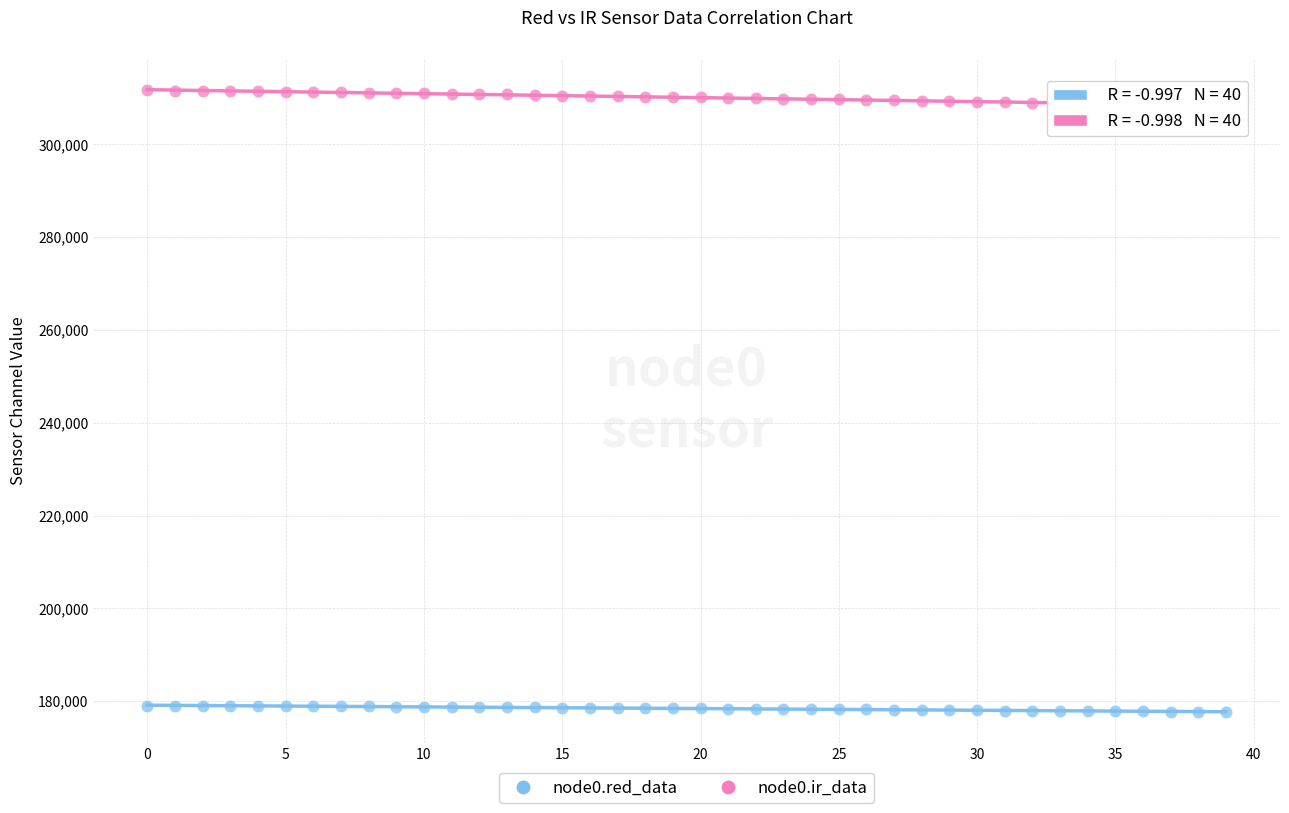

Which series contains the lowest Y value?

node0.red_data